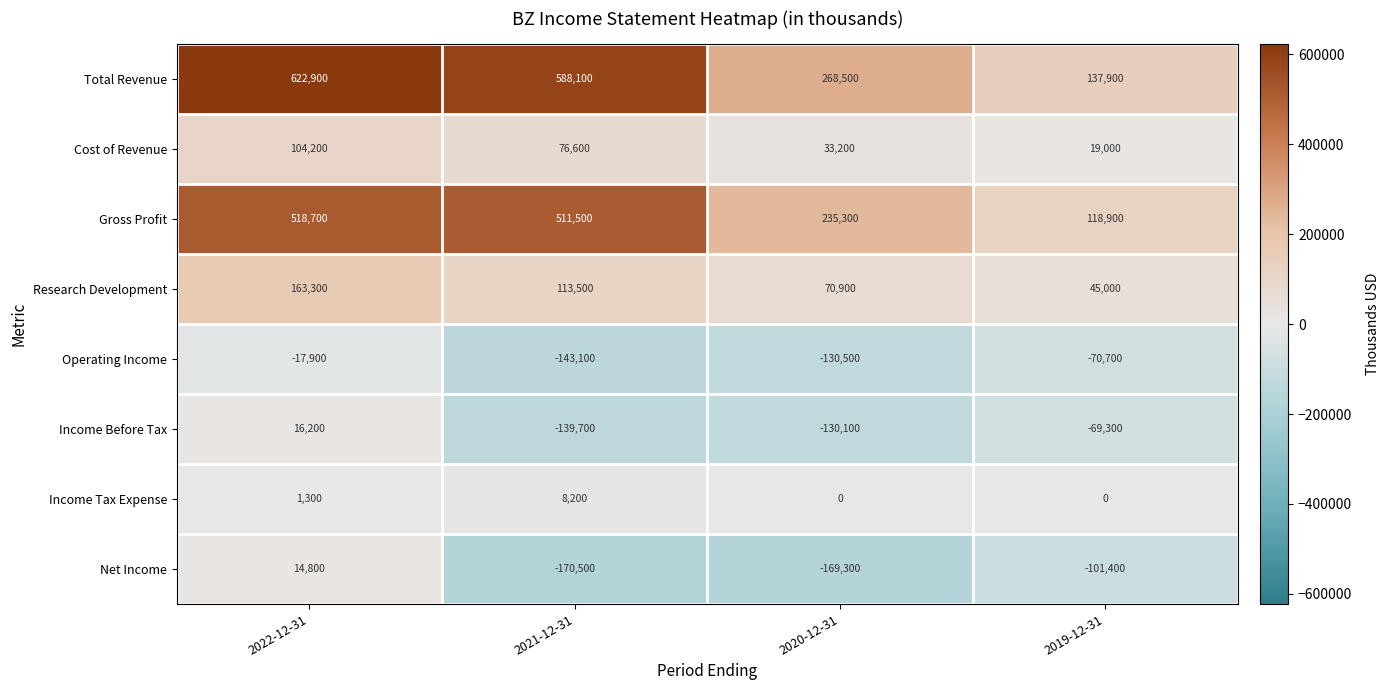

How many categories are shown in the chart?

4